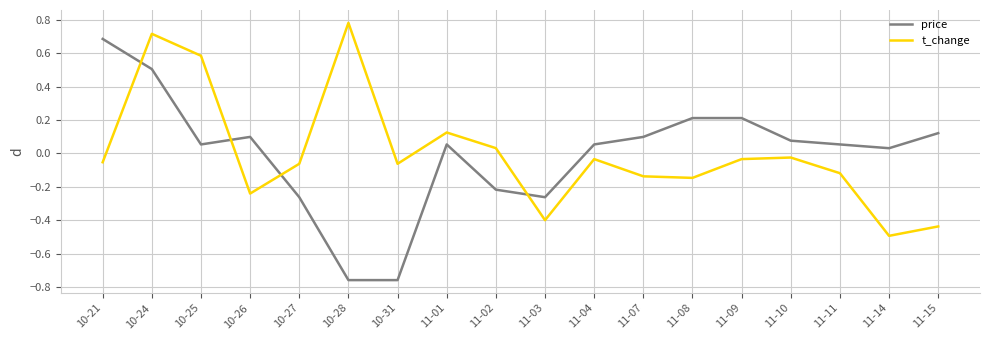

The value of price at 11-04 is 0.1. True or false?

True